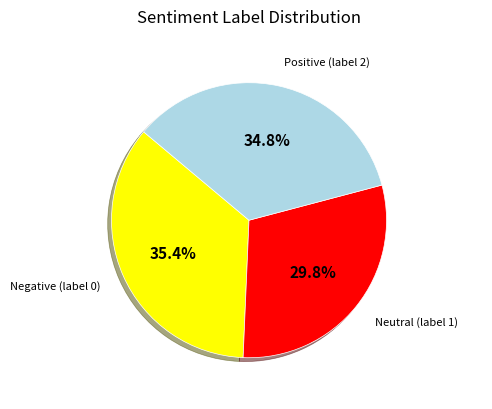

Is there a majority slice in this chart?

No